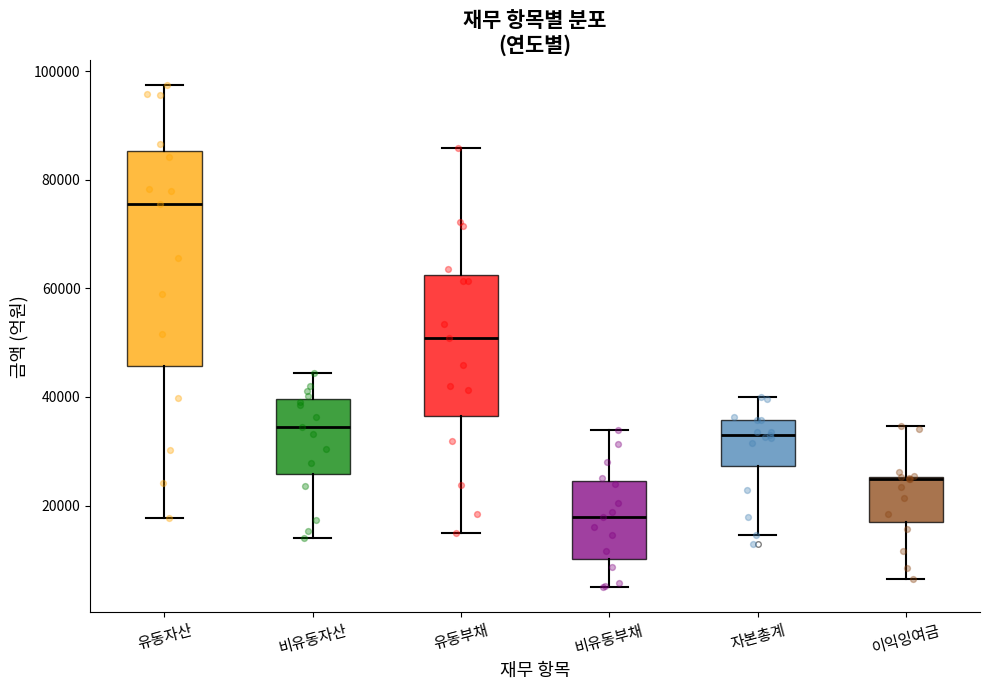

Where does the median line of the box for 유동부채 sit on the y-axis? The values are not printed on the chart, so give them approximately, as read against the axis.

50000